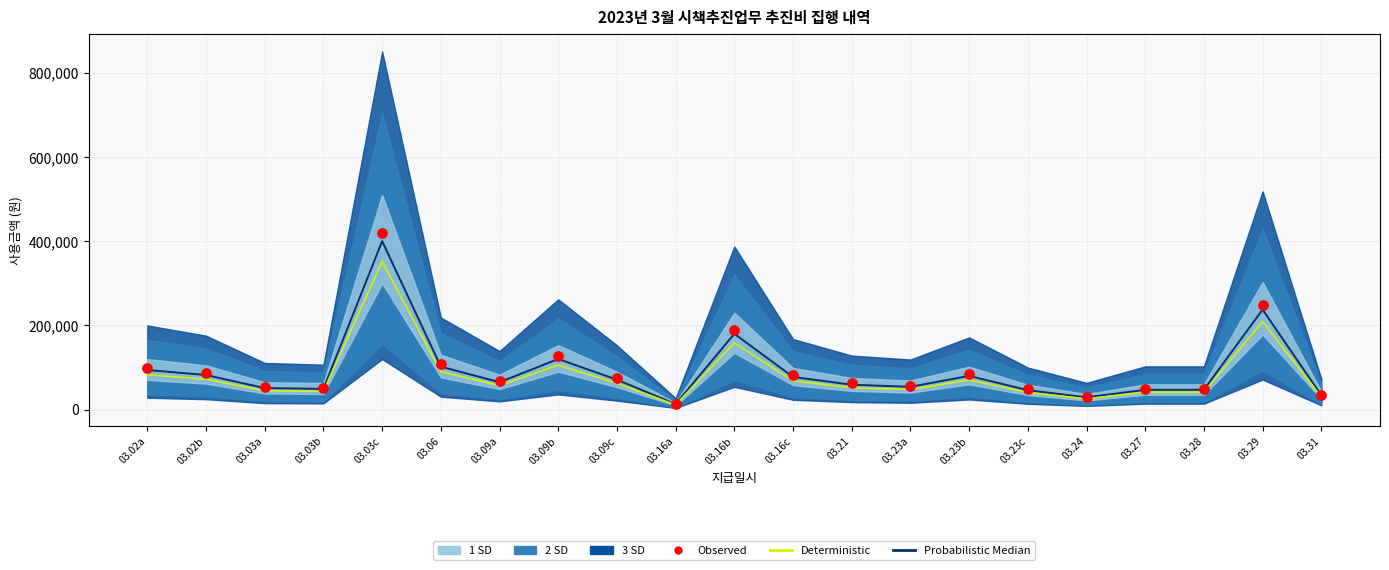

What is the total value across all series at 03.23b?

234400